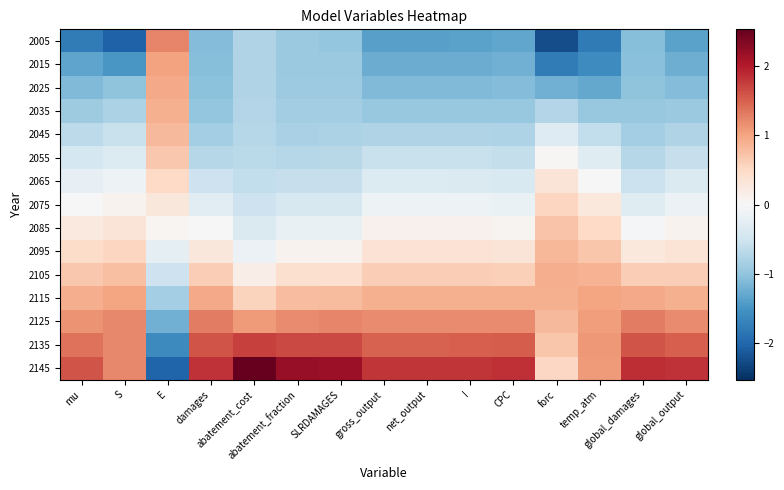

What is the difference between the highest and lowest values at mu?

3.4